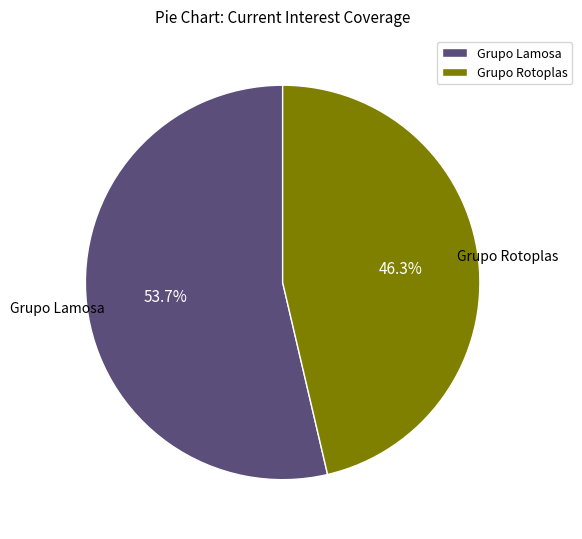

To the nearest percent, what is the combined percentage of Grupo Lamosa and Grupo Rotoplas?

100%